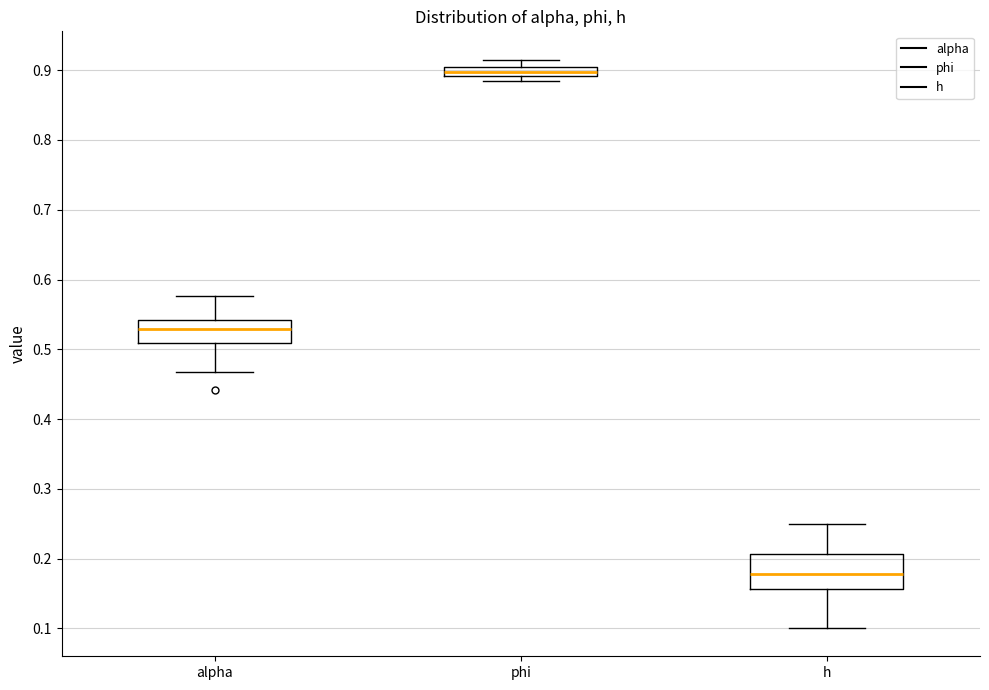

Which box is the tallest, from its lower edge to its upper edge?

h